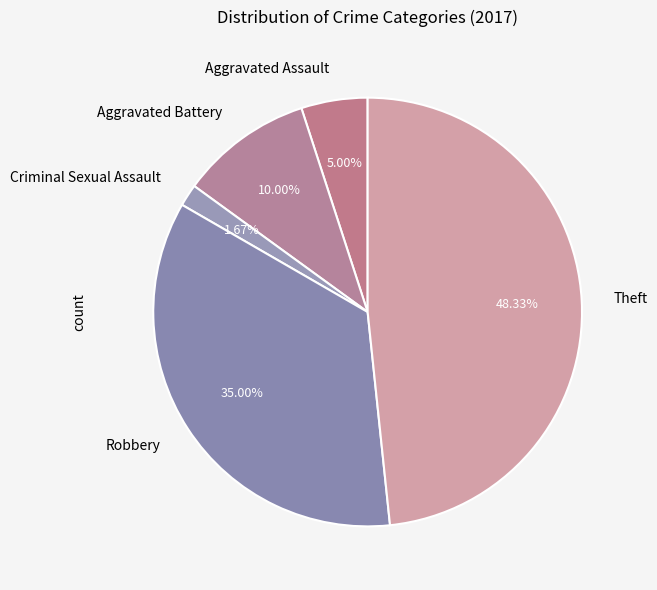

To the nearest percent, what is the average slice percentage?

20%